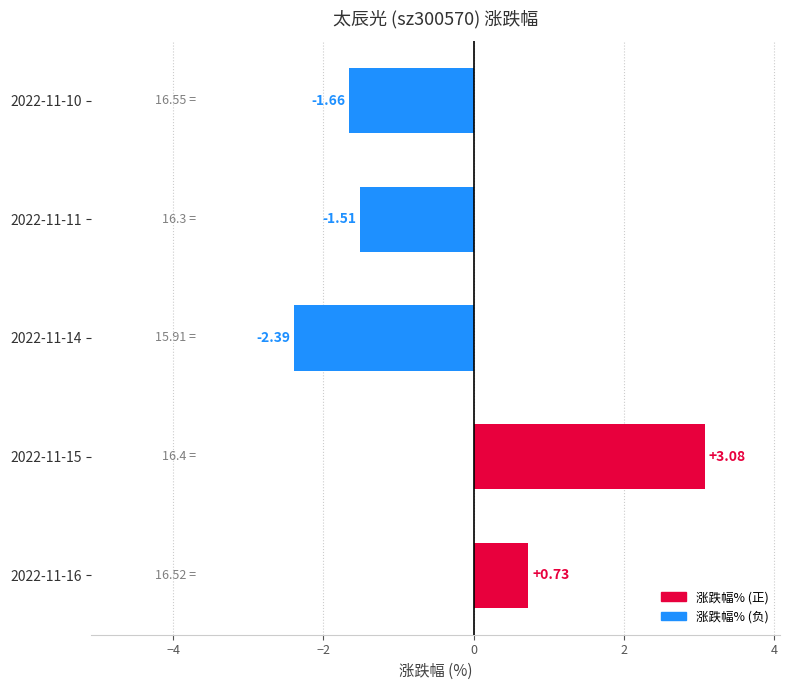

Rank the categories by value from highest to lowest.

2022-11-15, 2022-11-16, 2022-11-11, 2022-11-10, 2022-11-14